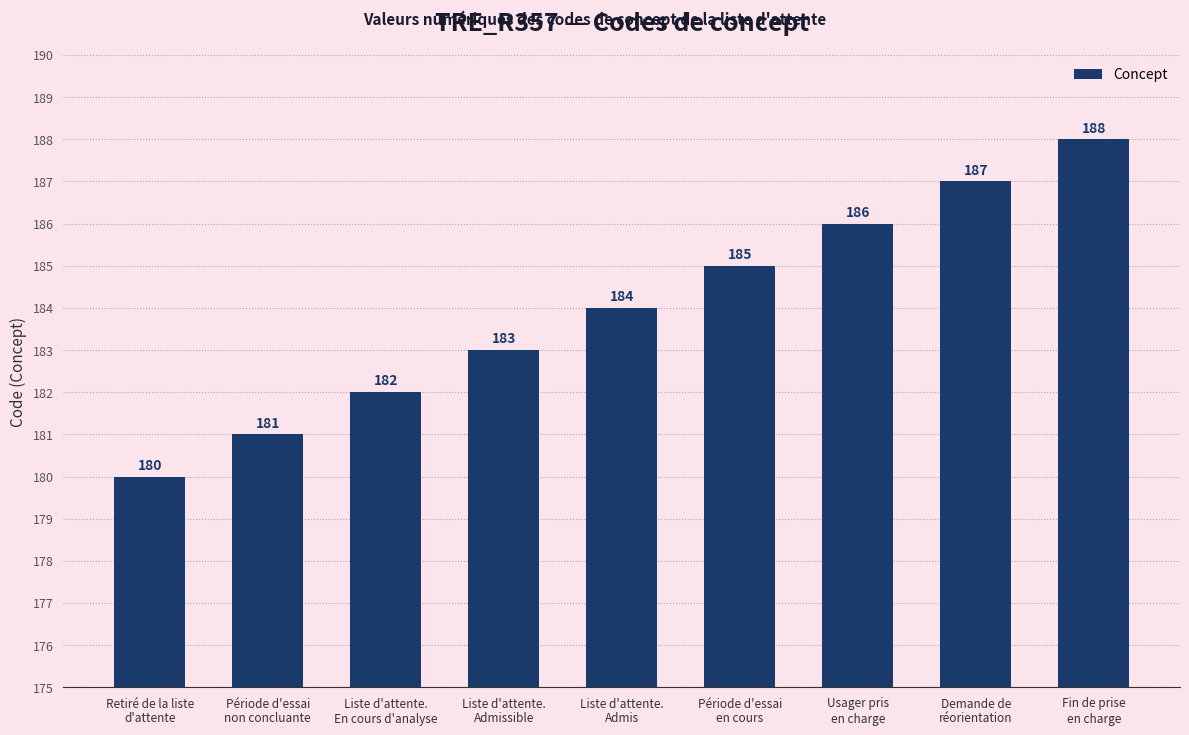

What is the value of the 1st bar from the left?

180